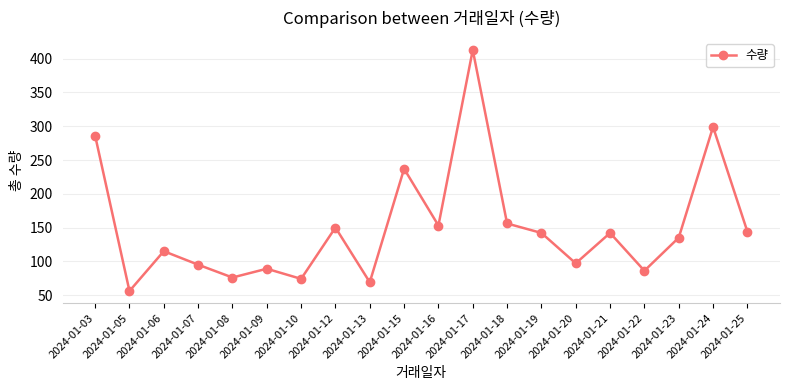

Reading left to right, list all the values displayed in this chart.

286	56	115	95	76	89	74	150	69	237	153	413	156	142	97	142	86	135	299	144